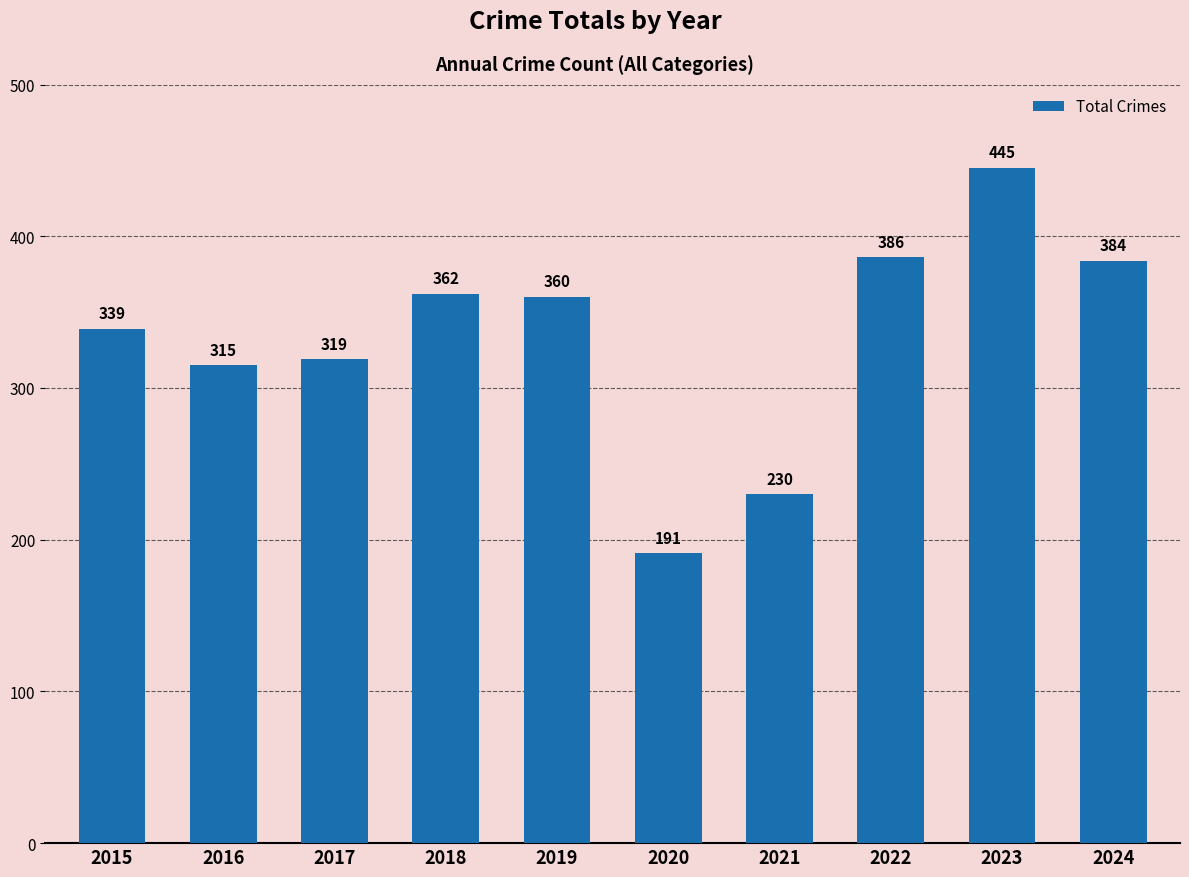

The value at 2022 is 539. True or false?

False